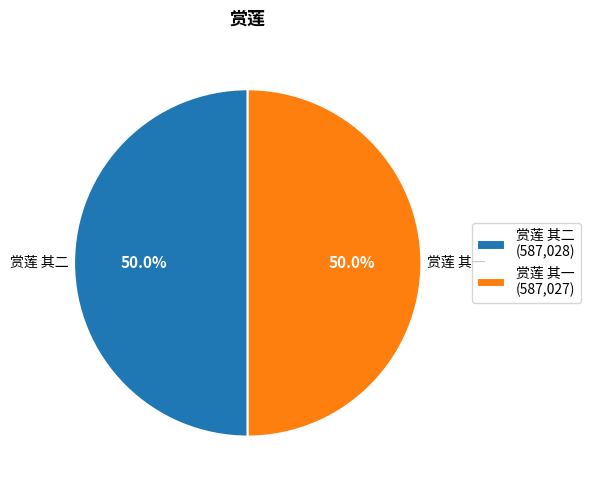

Combined, what portion of the pie is 赏莲 其二 (587,028) and 赏莲 其一 (587,027)?

100.0%